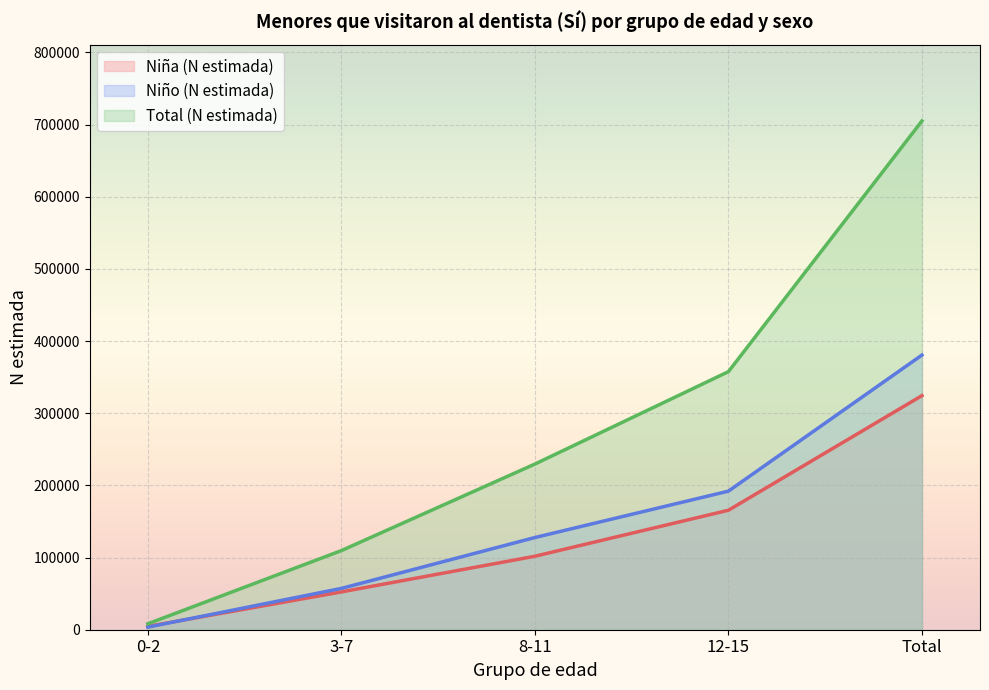

Reading left to right, what are all the values shown in this chart?

Niña (N estimada): 0-2=4618	3-7=52397	8-11=101825	12-15=165569	Total=324410
Niño (N estimada): 0-2=3610	3-7=57238	8-11=127756	12-15=192053	Total=380658
Total (N estimada): 0-2=8228	3-7=109636	8-11=229582	12-15=357622	Total=705067